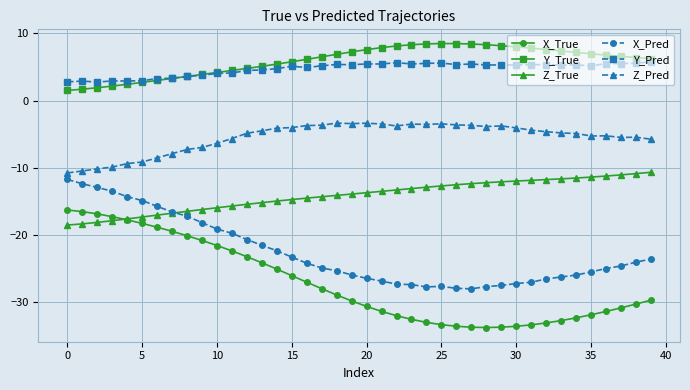

What is the value of the Y_True point at the 16th from the left?

5.8